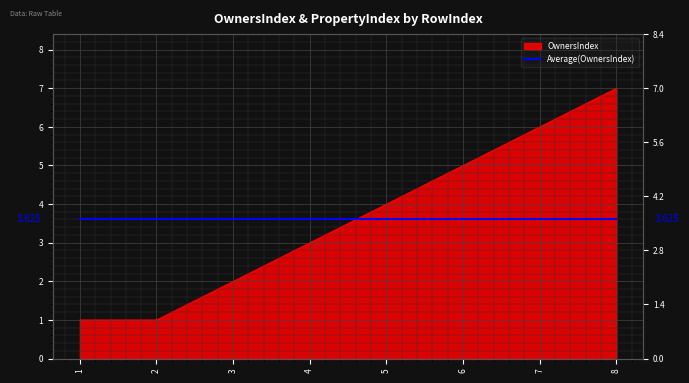

What is the change in value from 3 to 5?

+2